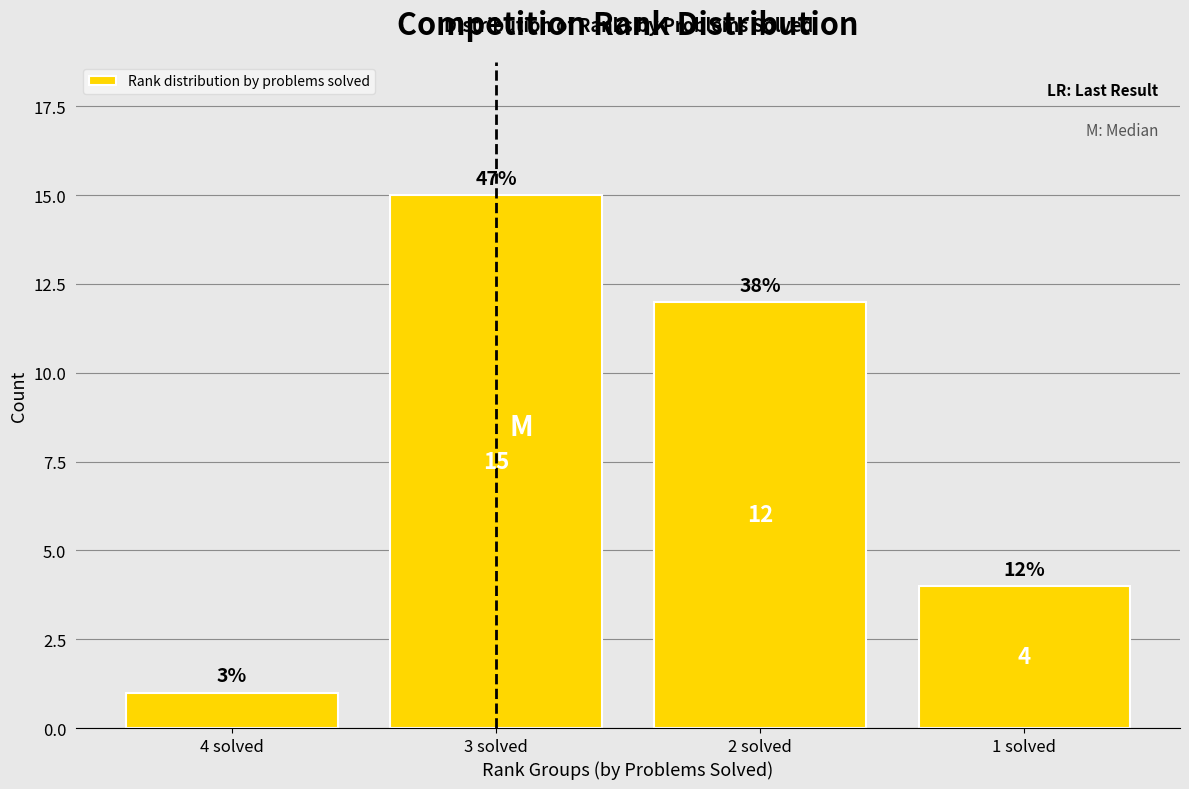

Reading right to left, transcribe all the data shown in this chart.

1 solved=4	2 solved=12	3 solved=15	4 solved=1